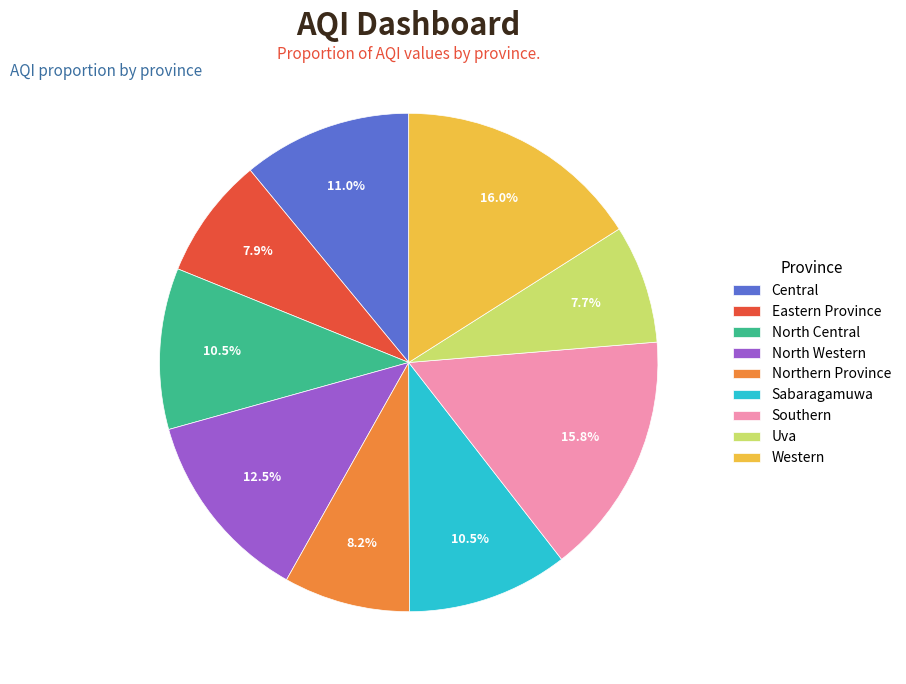

Is Northern Province the majority of the pie?

No